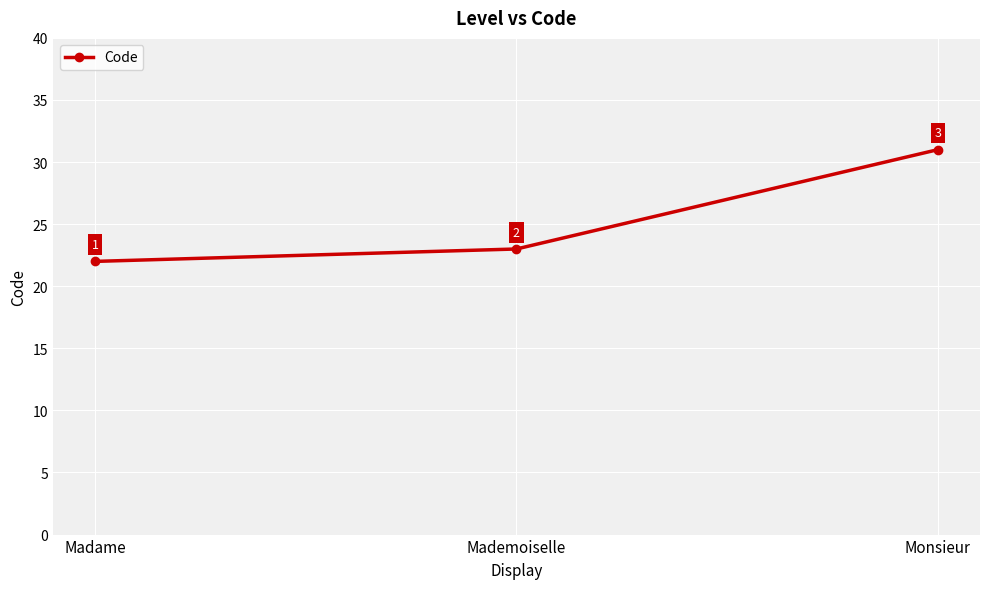

What is the greatest value displayed?

31